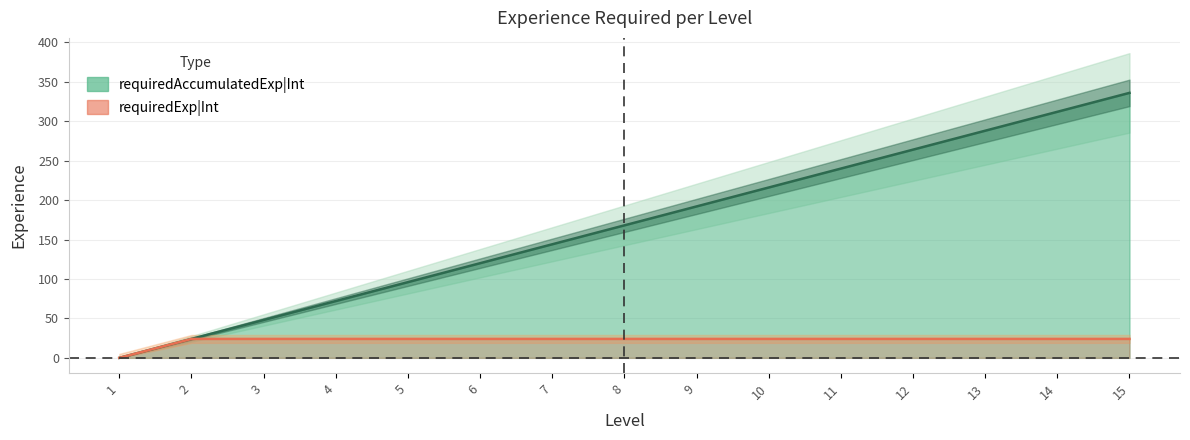

What is the value of the requiredExp|Int point at the 12th from the left?

24